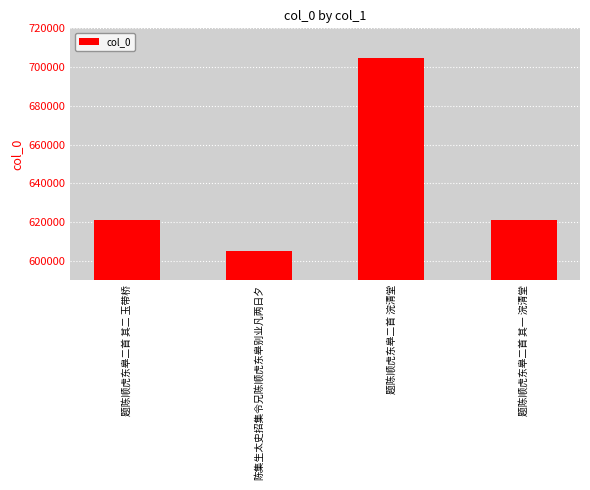

Which has a higher value, 陈集生太史招集令兄陈顺虎东皋别业凡两日夕 or 题陈顺虎东皋二首 其二 玉带桥?

题陈顺虎东皋二首 其二 玉带桥